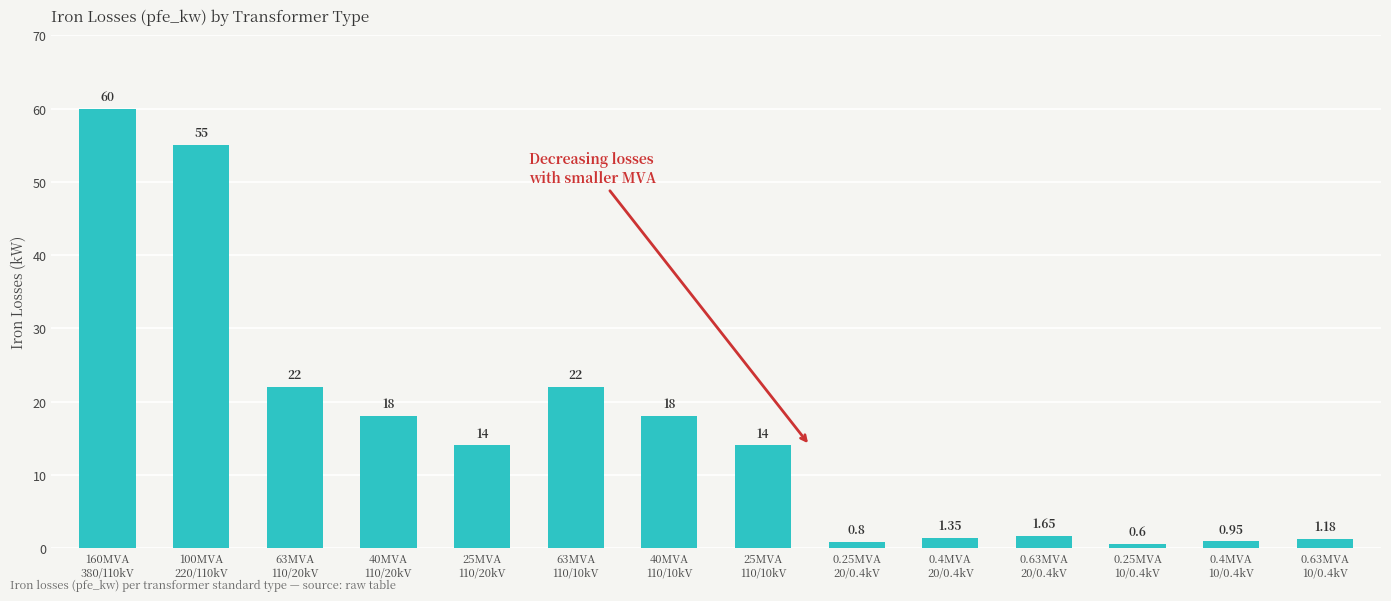

Are the bars grouped side by side (vs. stacked)?

No